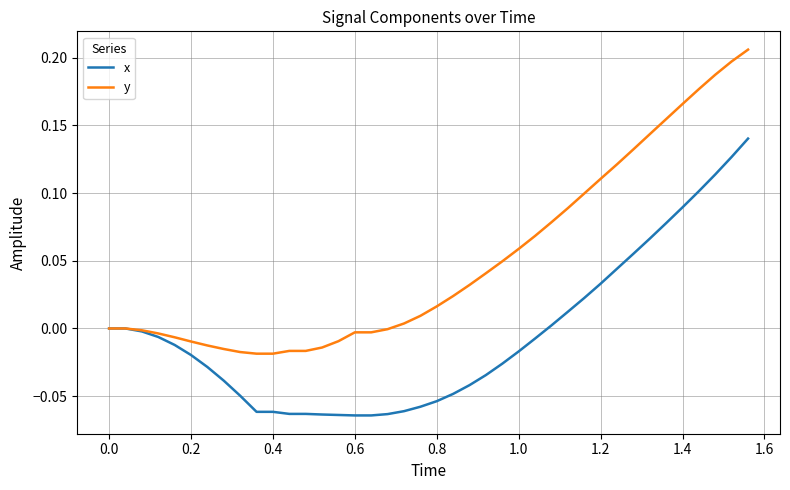

Rank the series by their average value, from highest to lowest.

y, x